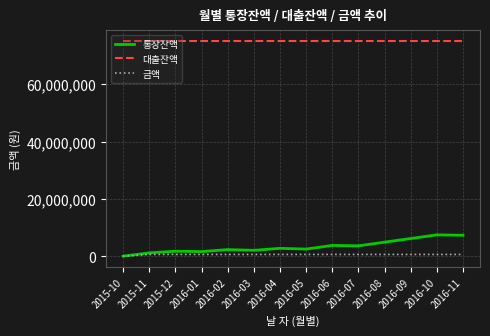

True or false: 대출잔액 and 금액 intersect in this chart.

False